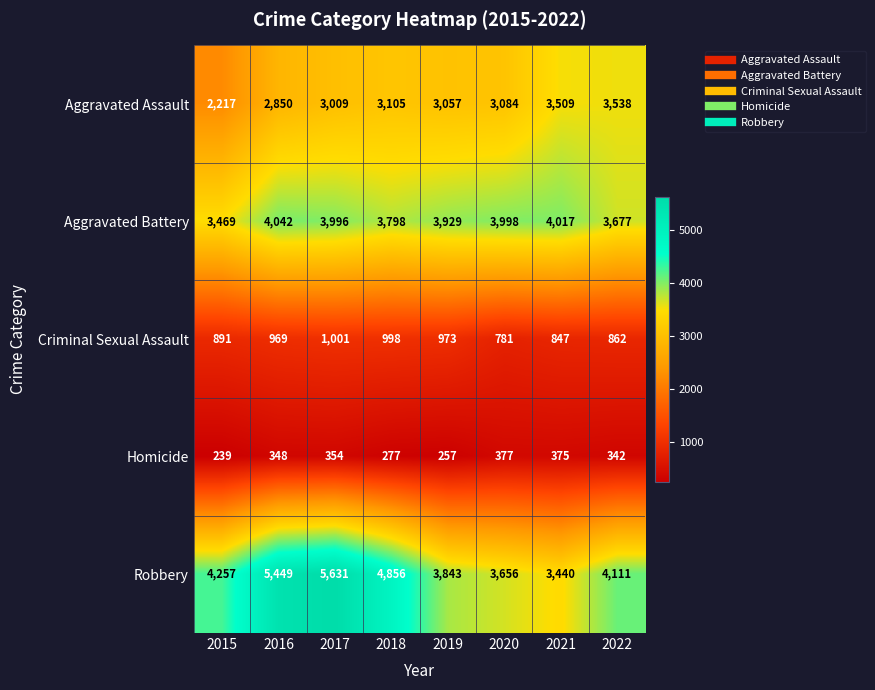

At how many categories does at least one series exceed 3933?

7